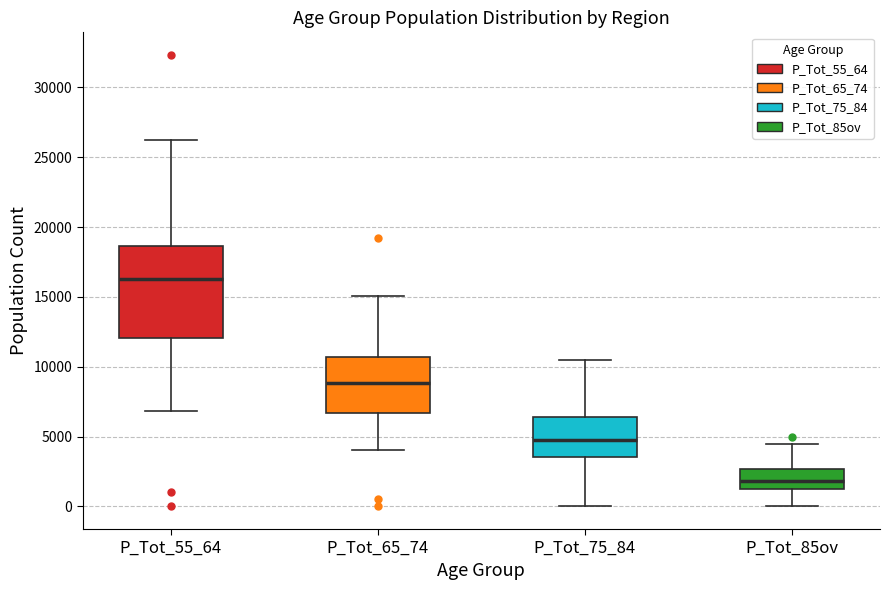

Which box is the tallest, from its lower edge to its upper edge?

P_Tot_55_64